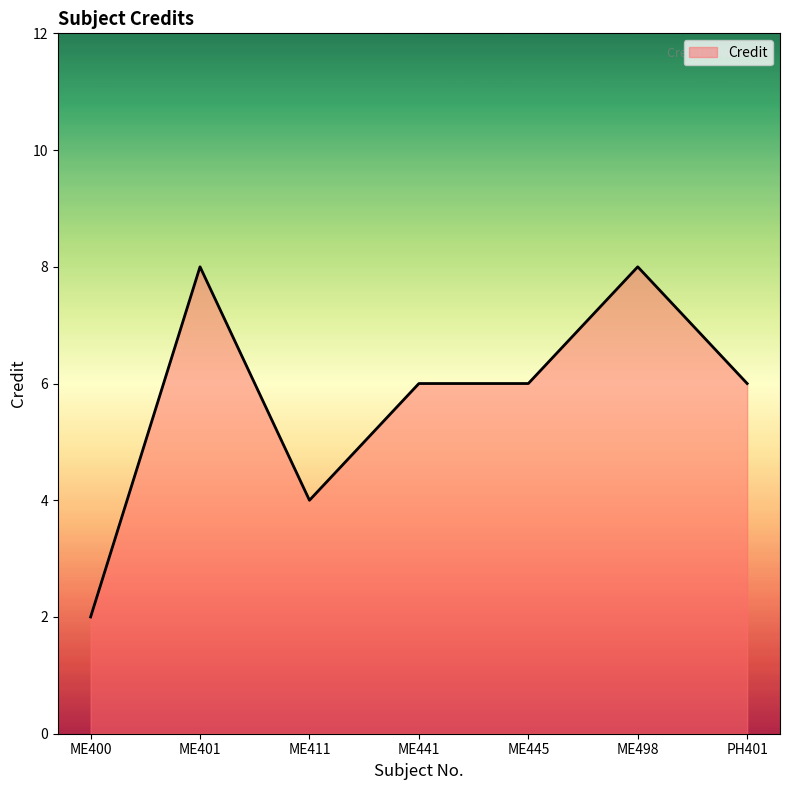

What is the minimum value shown in the chart?

2